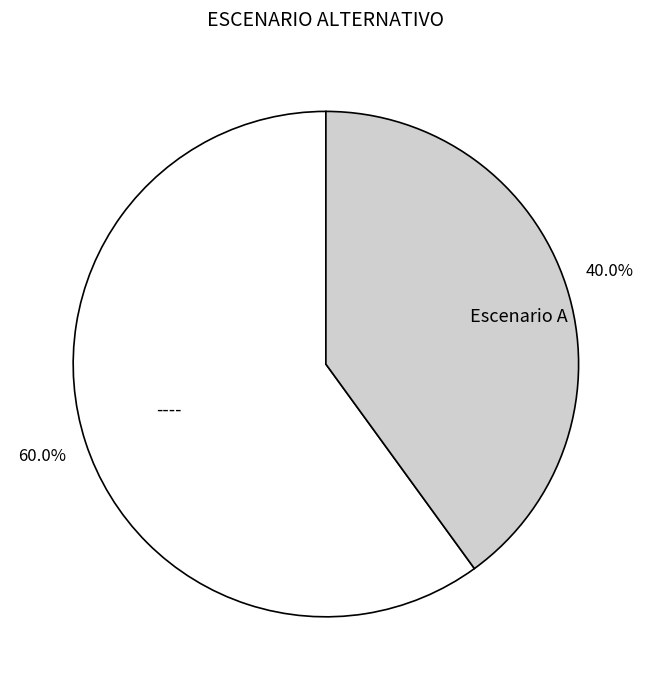

Count the number of slices in the pie.

2